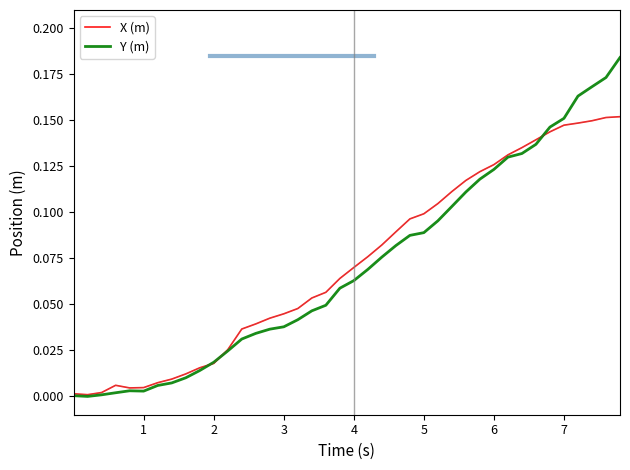

Which series has the largest range (max minus min)?

Y (m)